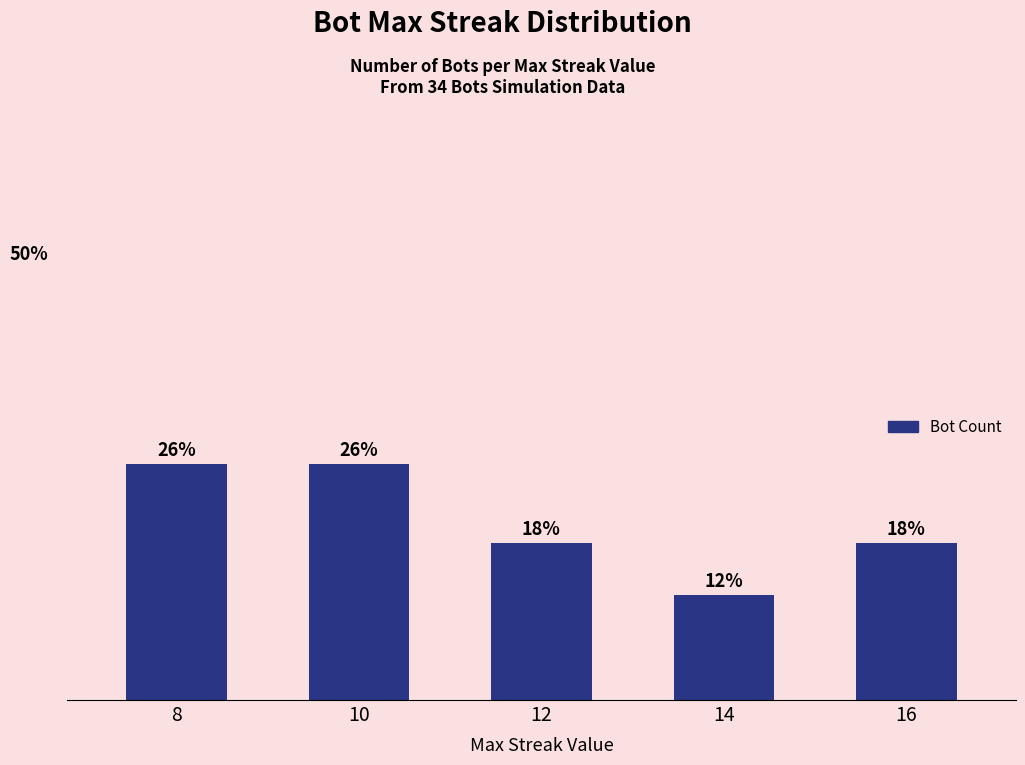

Rank the categories by value from lowest to highest.

14, 12, 16, 8, 10